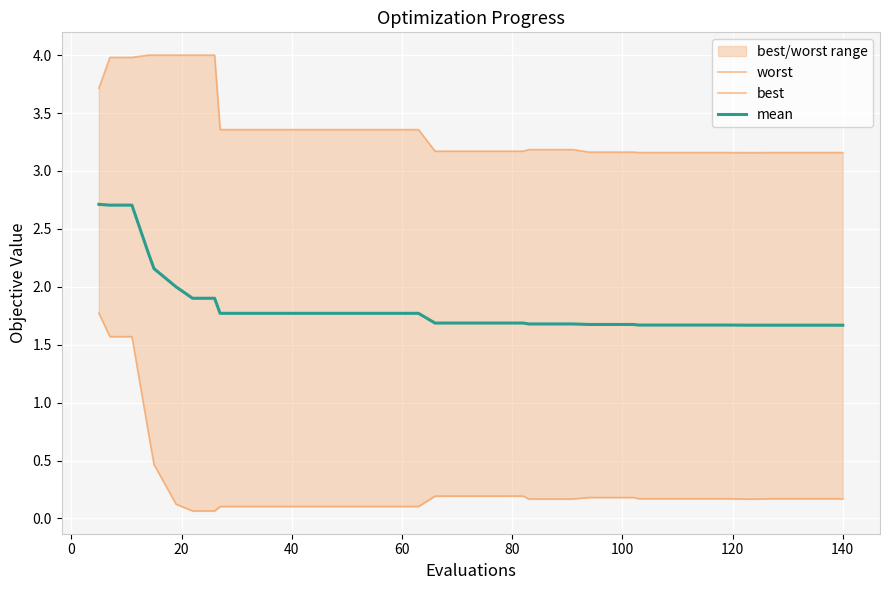

What is the maximum value for mean?

2.7